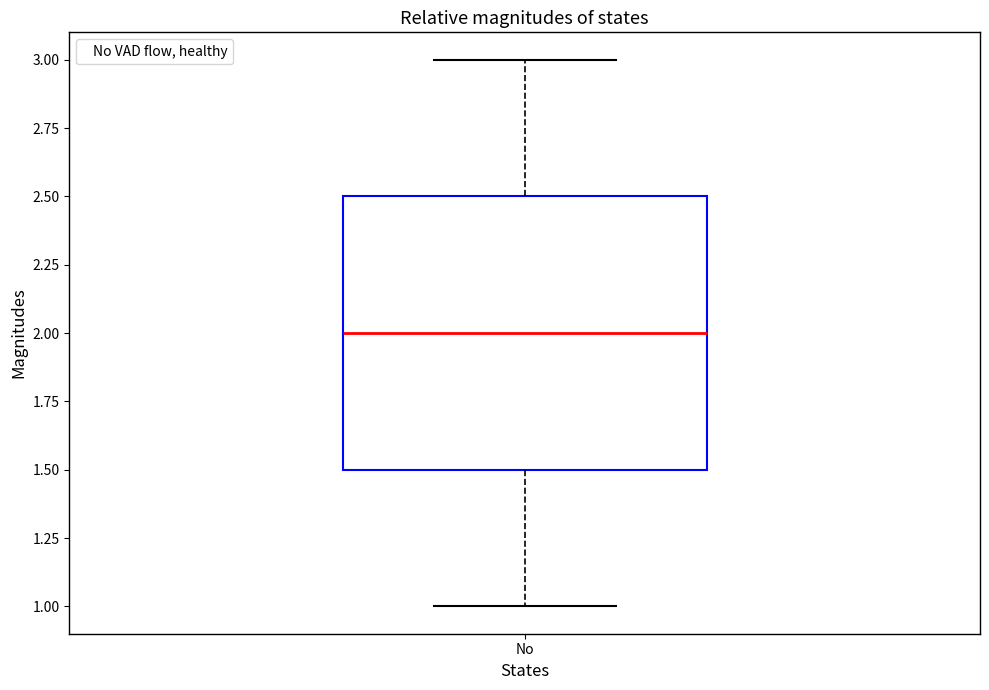

Where does the lower whisker of the box for No end on the y-axis? The values are not printed on the chart, so give them approximately, as read against the axis.

1.0